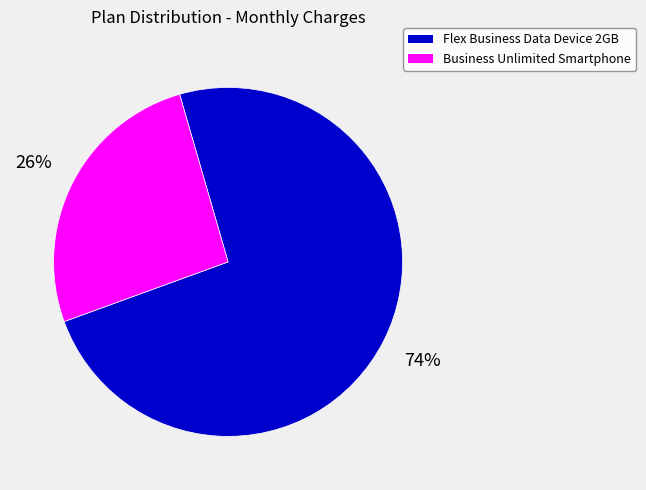

True or false: Flex Business Data Device 2GB accounts for 85% of the total.

False